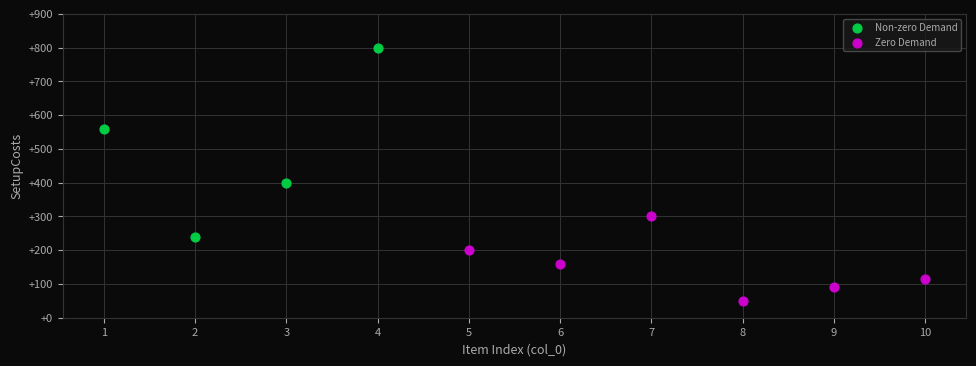

Which series contains the lowest Y value?

Zero Demand